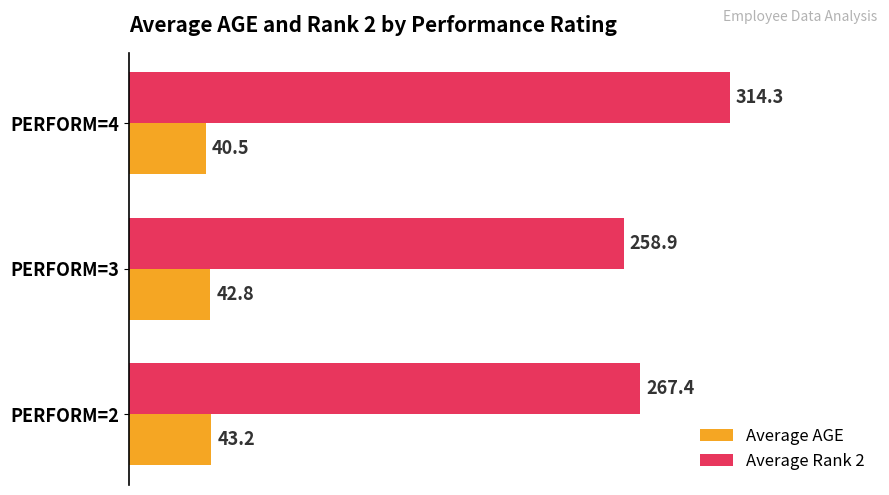

What value does the Average Rank 2 series have at PERFORM=4?

314.3